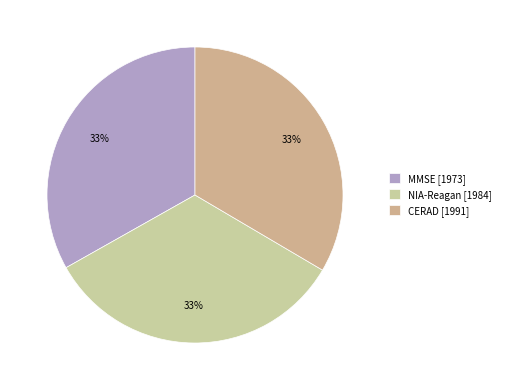

Rank the categories by value from highest to lowest.

CERAD, NIA-Reagan, MMSE